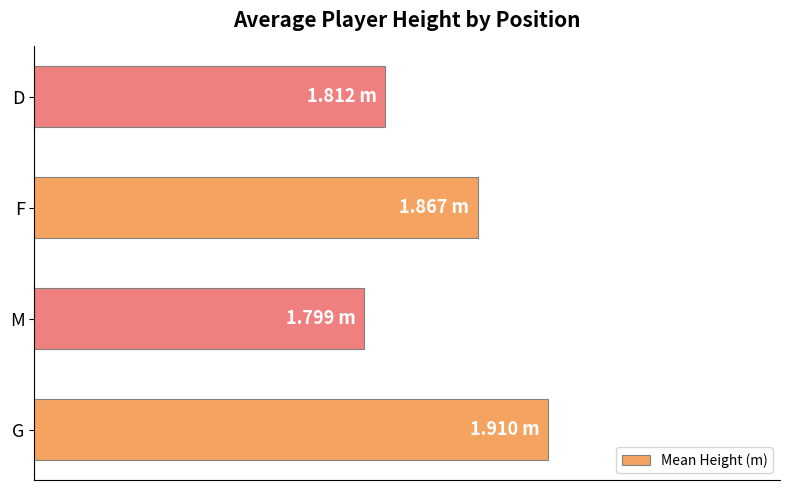

What is the smallest value displayed?

1.8